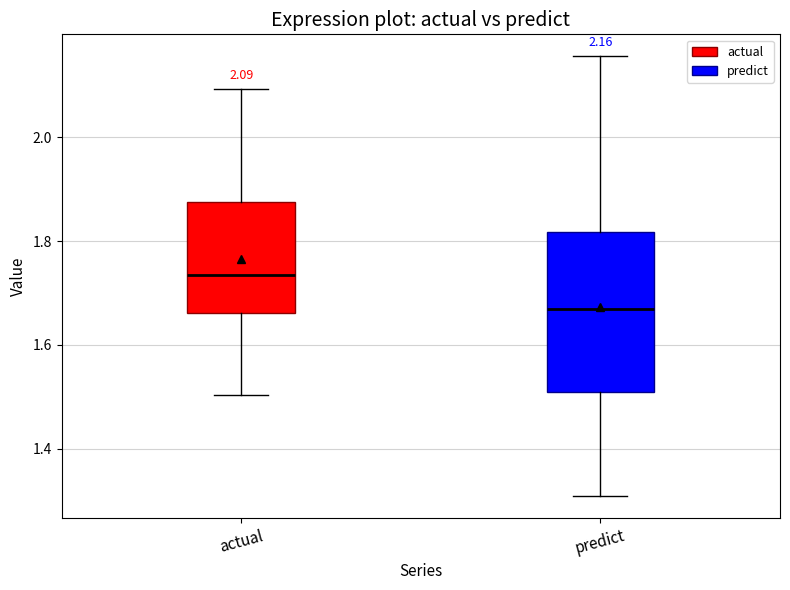

Which box has the lowest median line?

predict